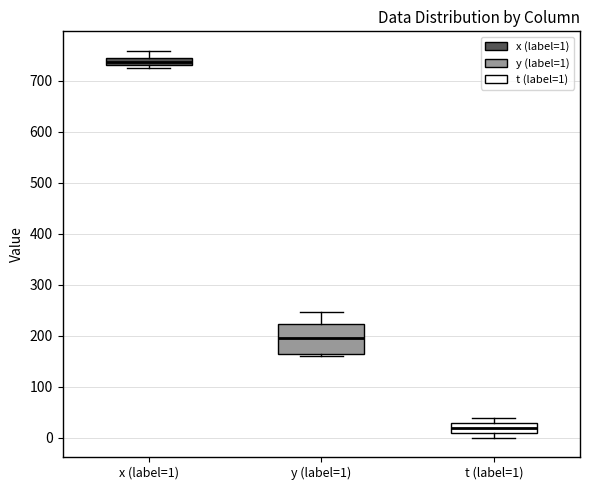

Which box is the tallest, from its lower edge to its upper edge?

y (label=1)